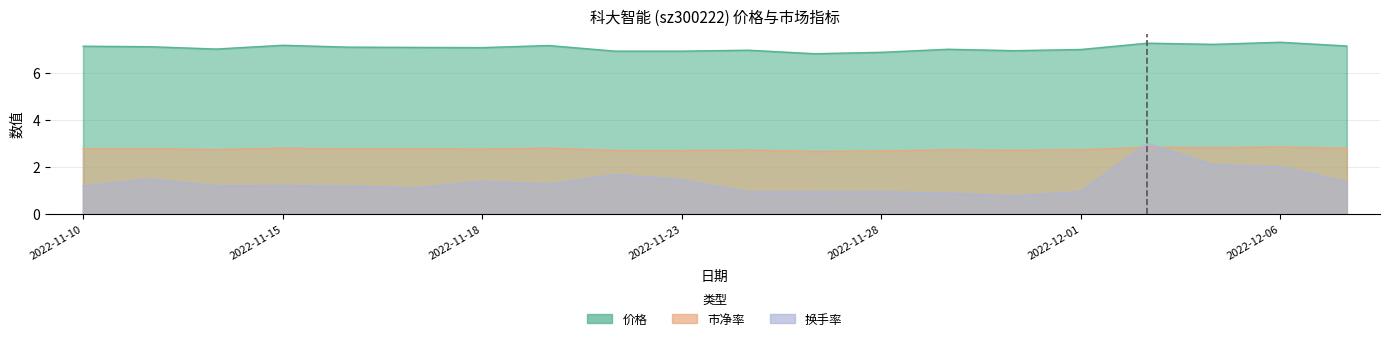

What are all the series names shown in the legend?

价格, 市净率, 换手率